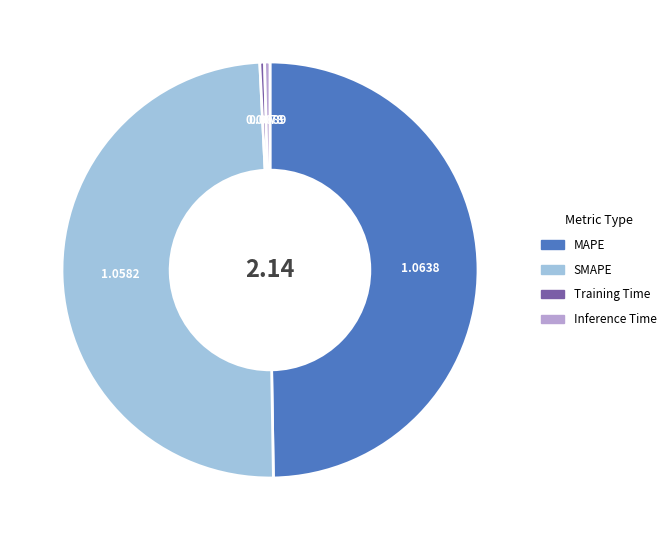

Is there any slice that represents more than half of the pie?

No